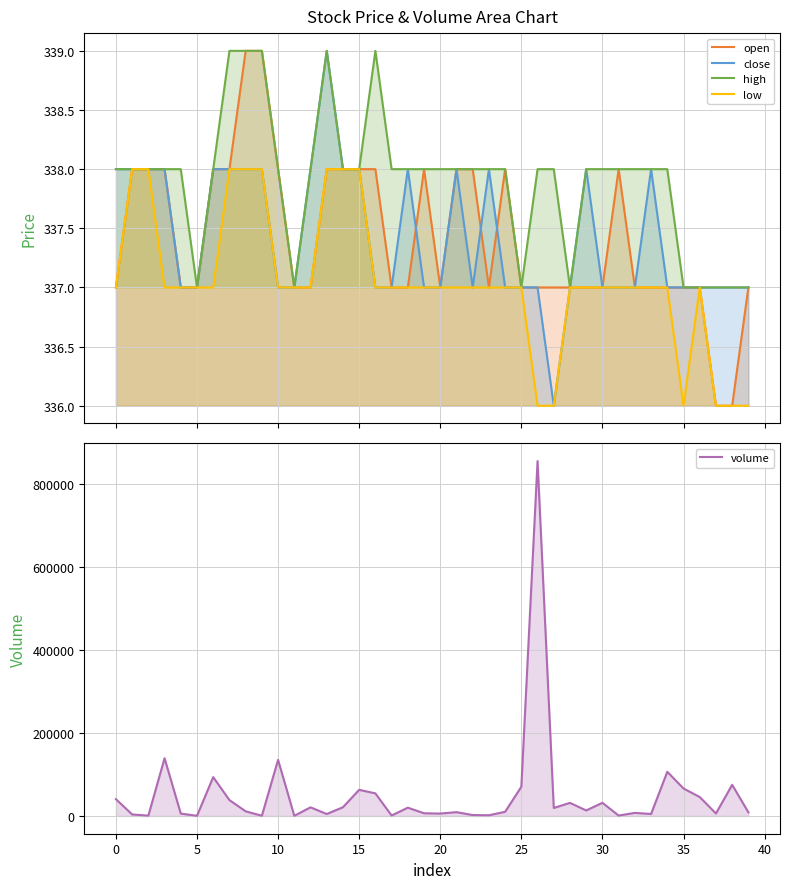

True or false: volume has a value of 31623 at 28.

True